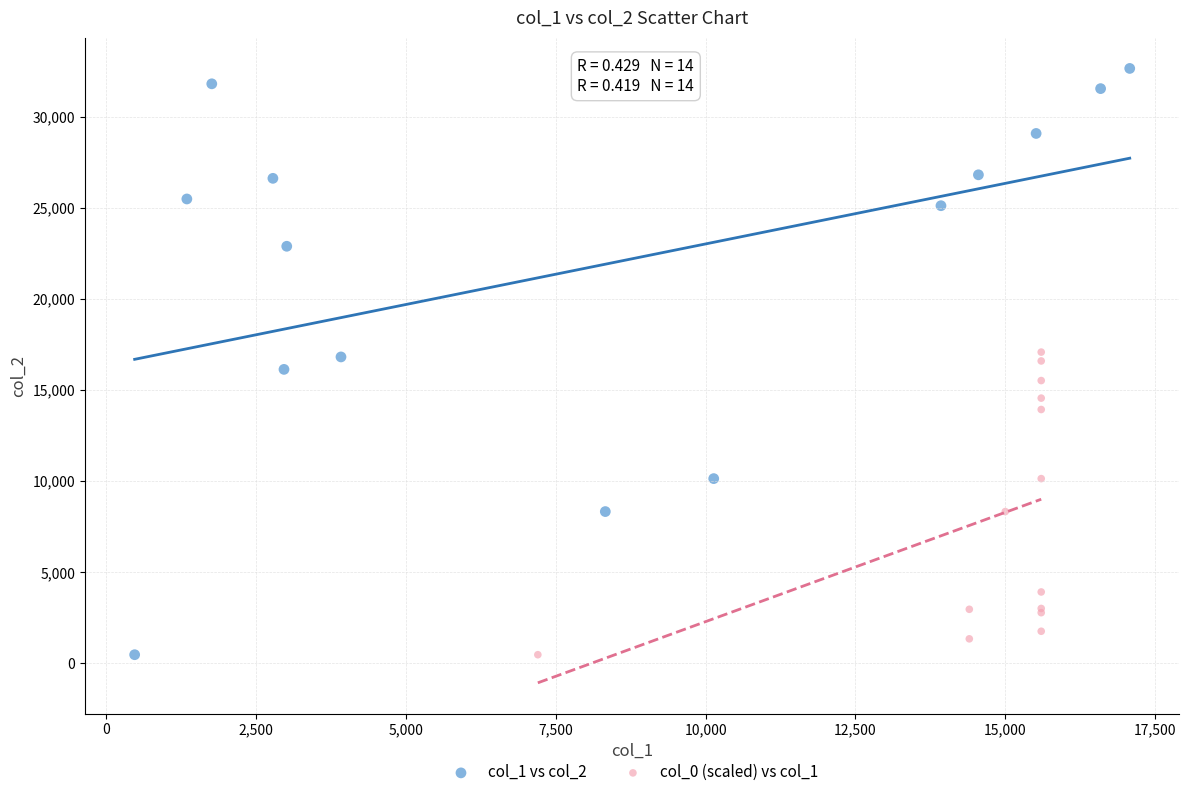

Which series has the largest Y range (max minus min)?

col_1 vs col_2